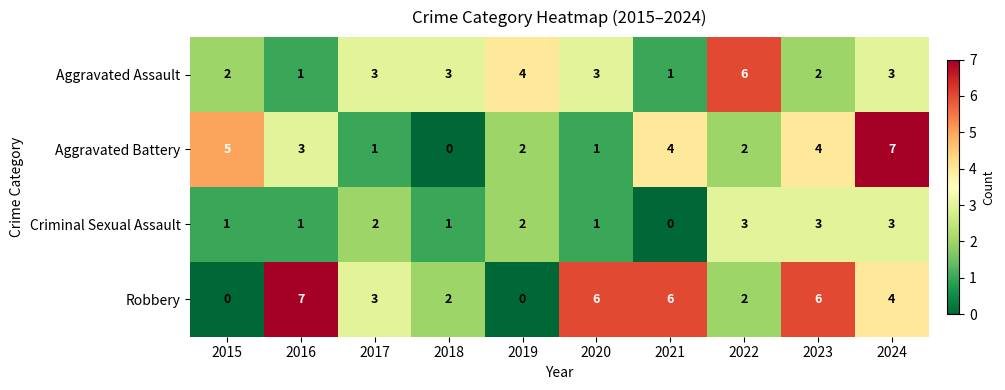

Count the Aggravated Battery values in the range 1 to 4.

7